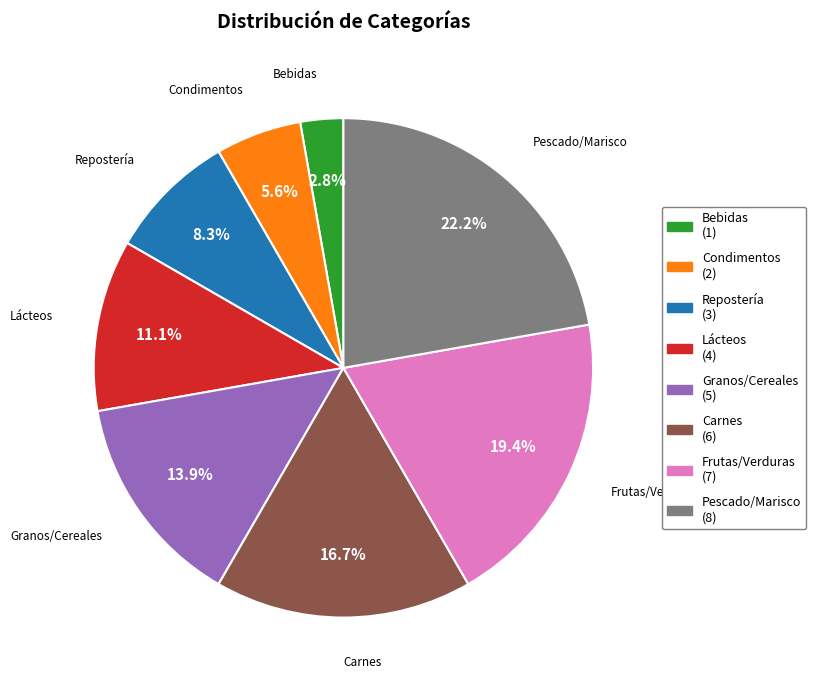

Between Carnes and Condimentos, which is larger?

Carnes